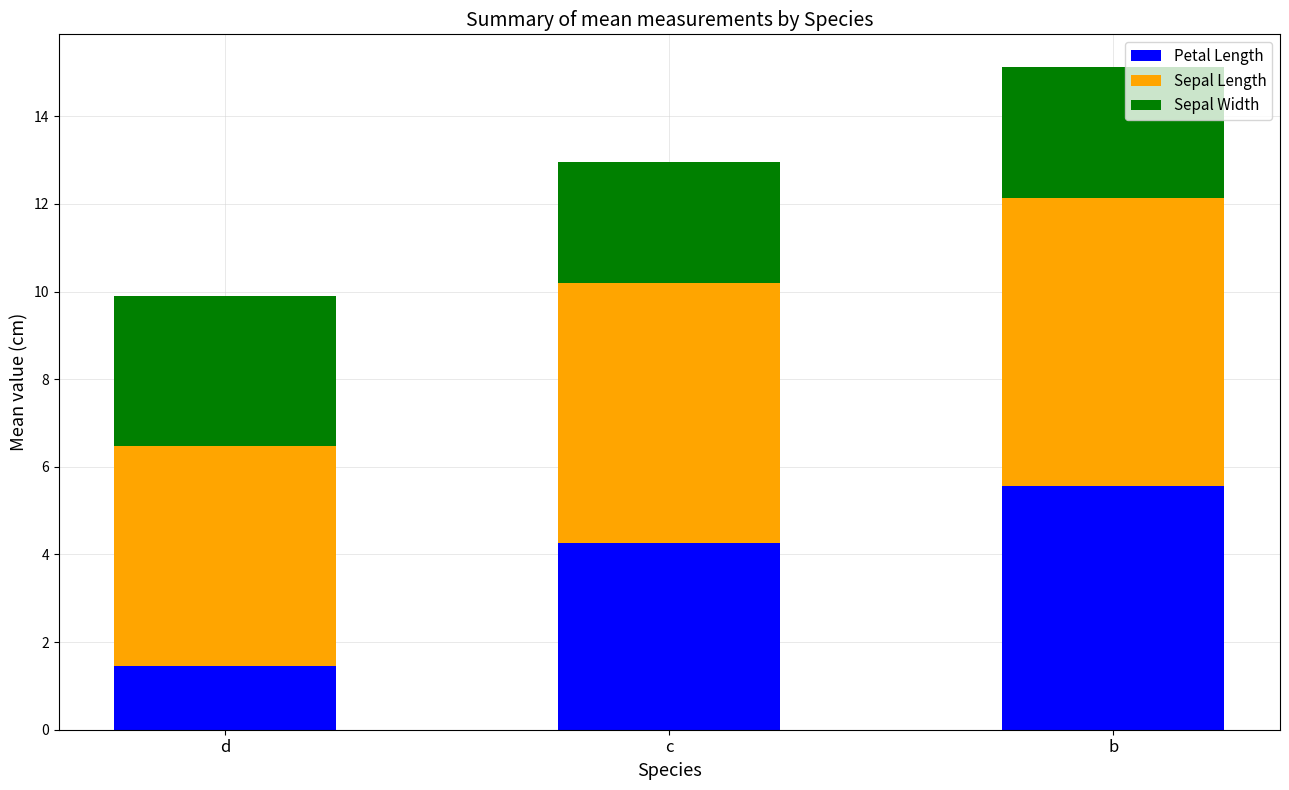

How many values in the Petal Length series are below 4?

1